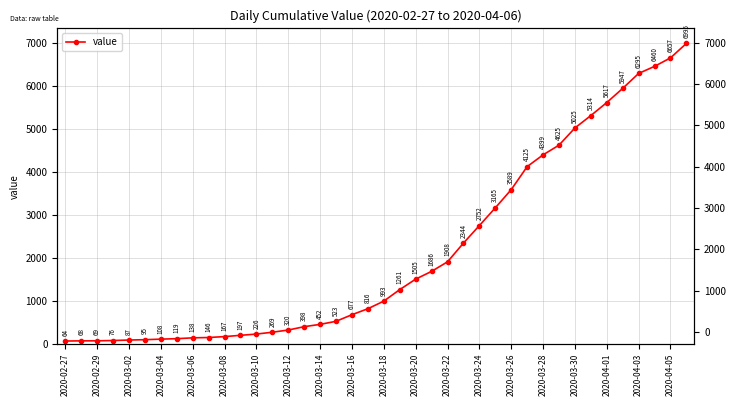

How many categories are shown in the chart?

40